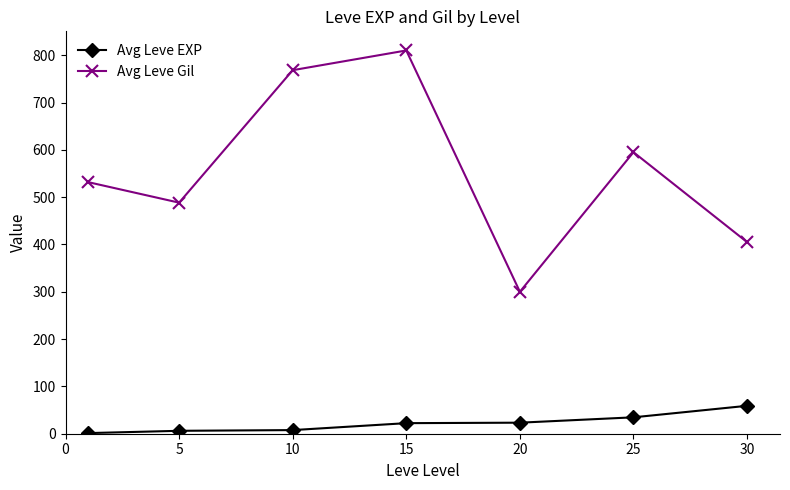

What is the maximum value shown in the chart?

810.0